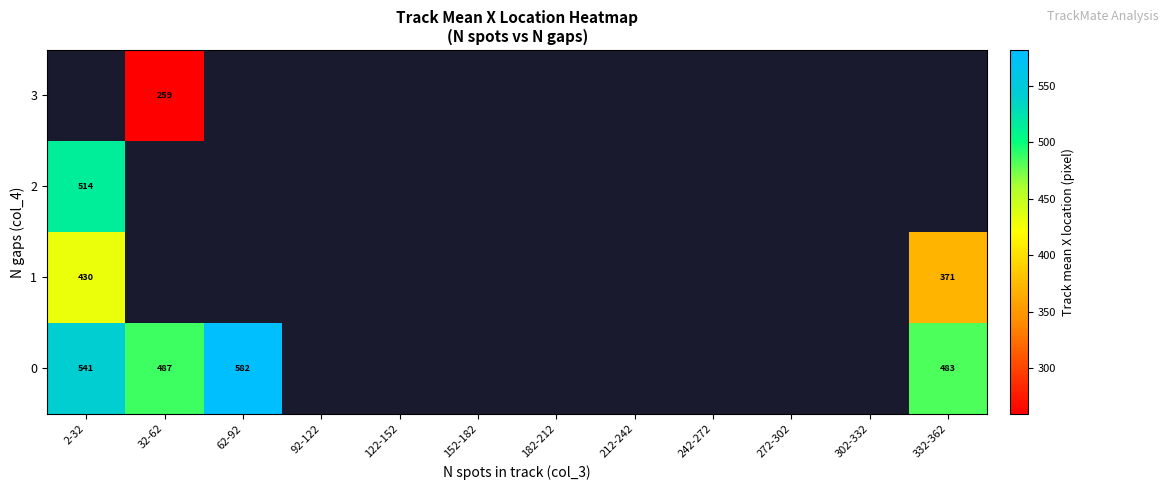

Which category has the lowest value across all series?

32-62